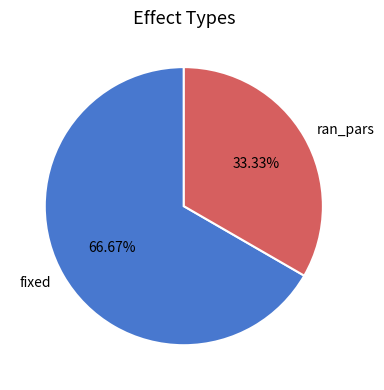

Which has a higher value, ran_pars or fixed?

fixed